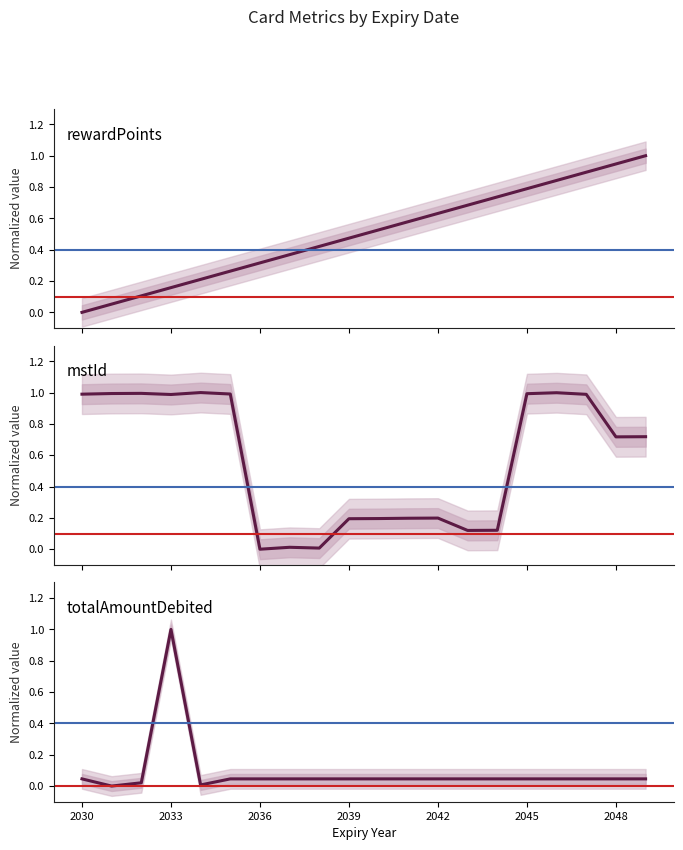

What is the difference between the highest and lowest values at 17-04-2040?

0.5